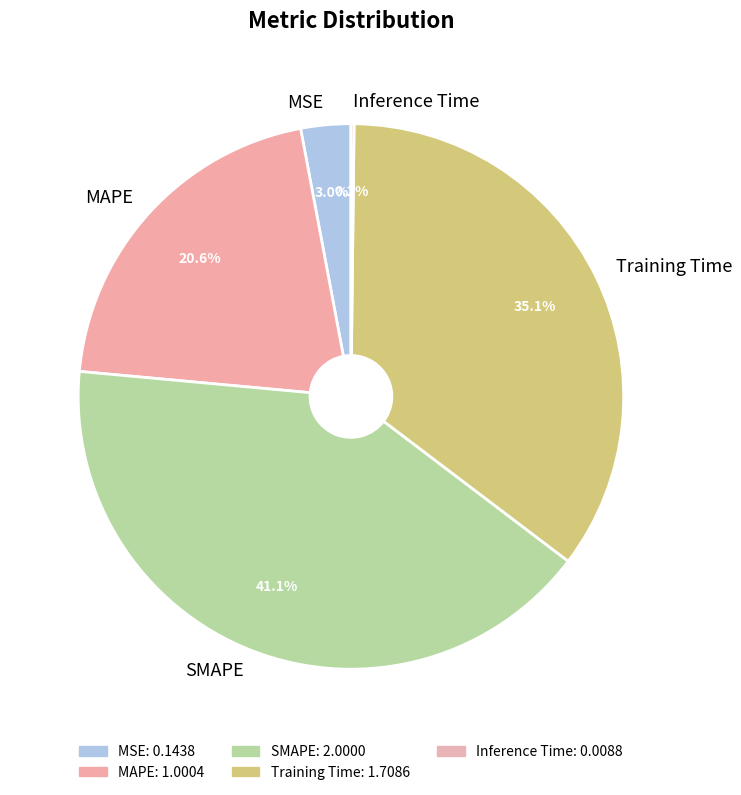

To the nearest percent, what percentage of the pie is SMAPE?

41%